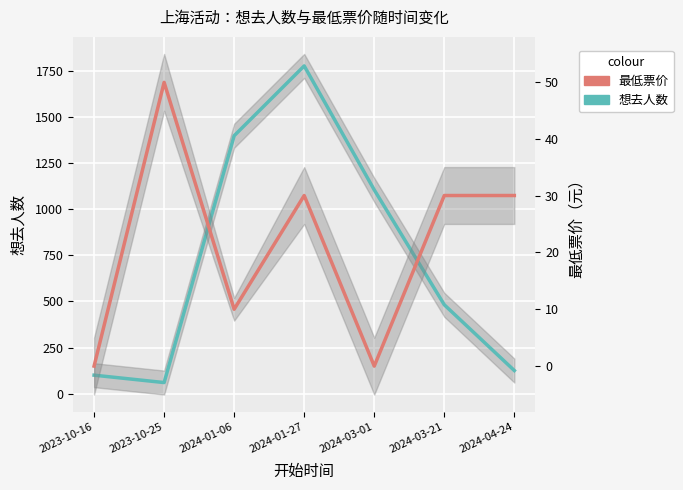

True or false: 最低票价 and 想去人数 cross at least once.

False